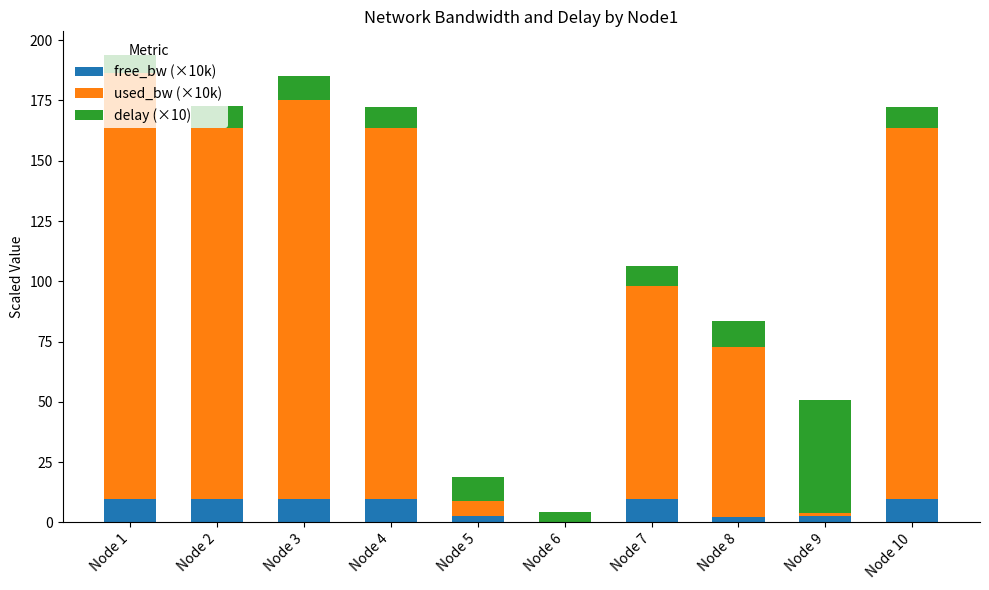

The value of free_bw (×10k) at Node 3 is 17.2. True or false?

False